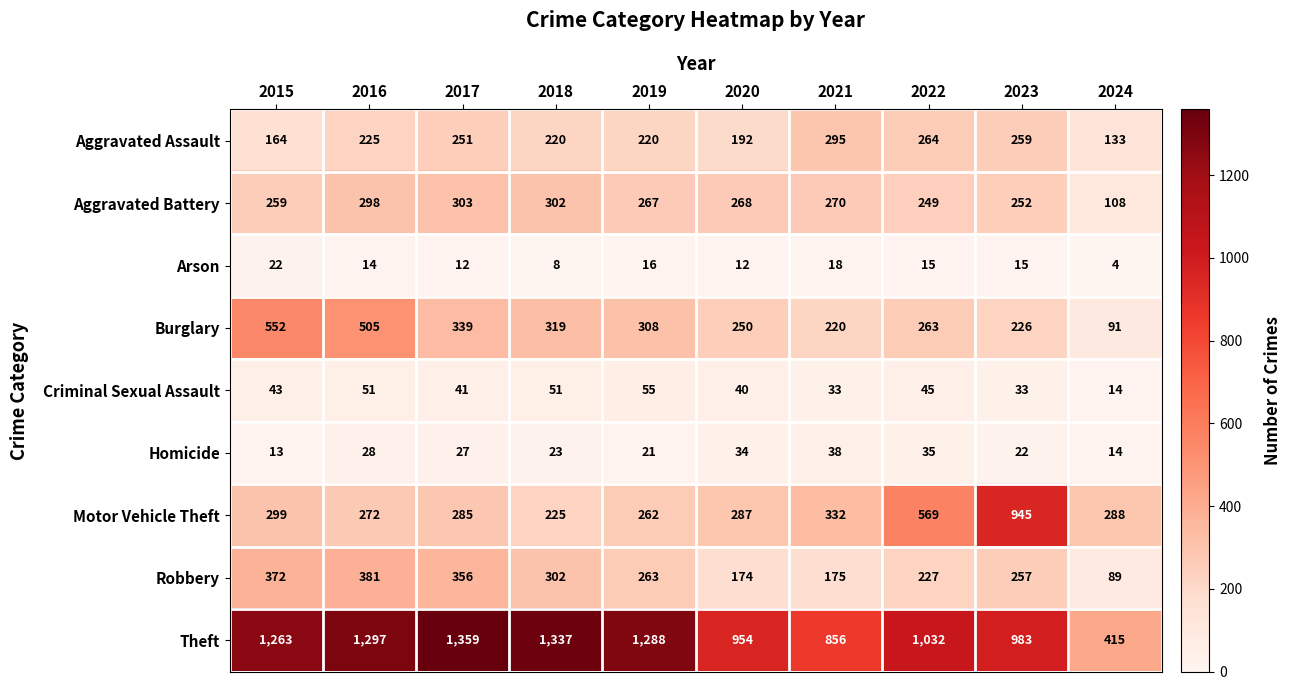

What is the maximum value for Motor Vehicle Theft?

945